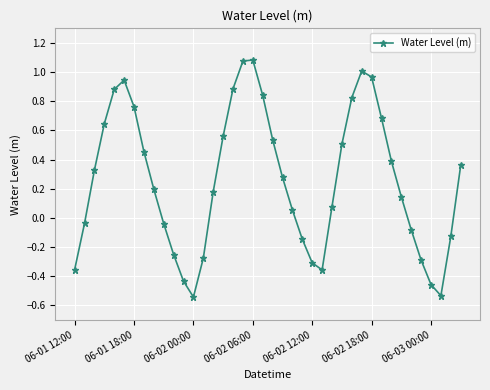

What is the difference between the second highest and minimum values?

1.6